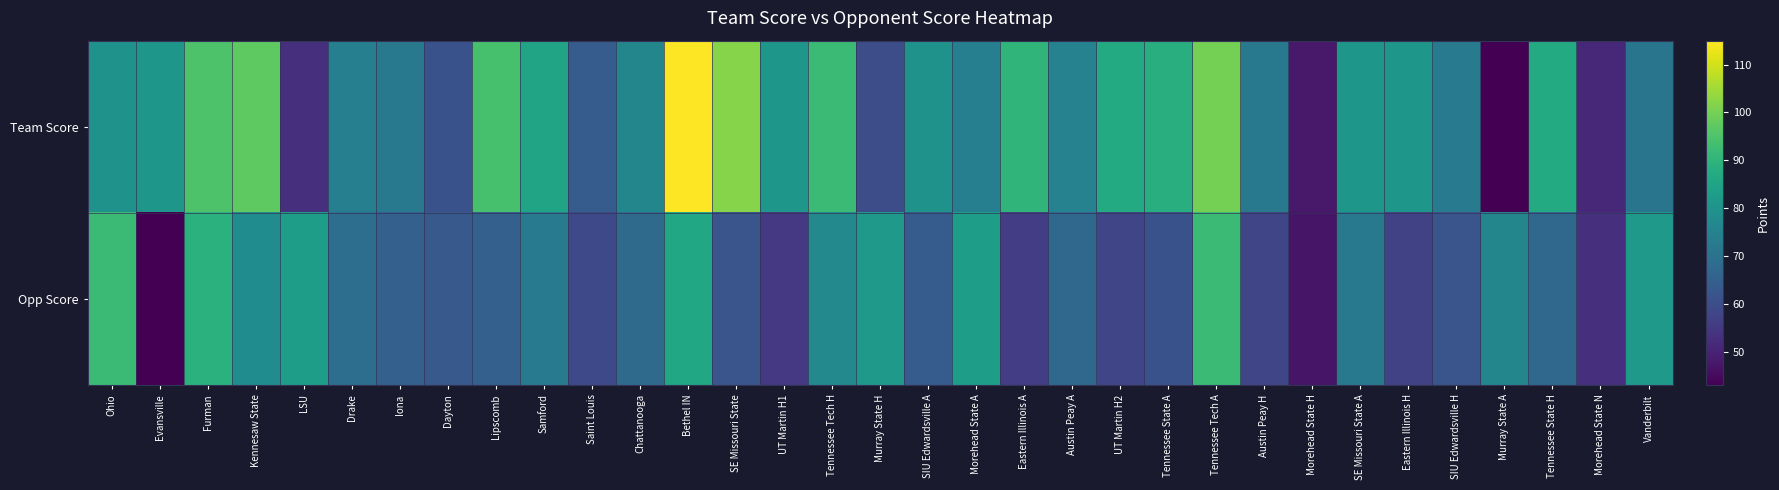

Rank the series by their average value, from lowest to highest.

Opp Score, Team Score